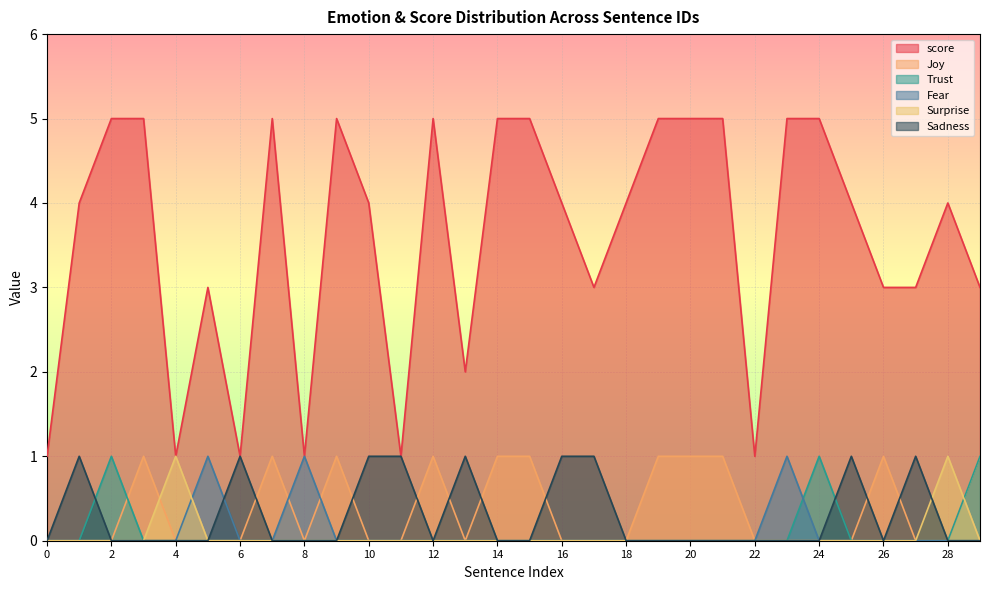

How many series are shown in this chart?

6